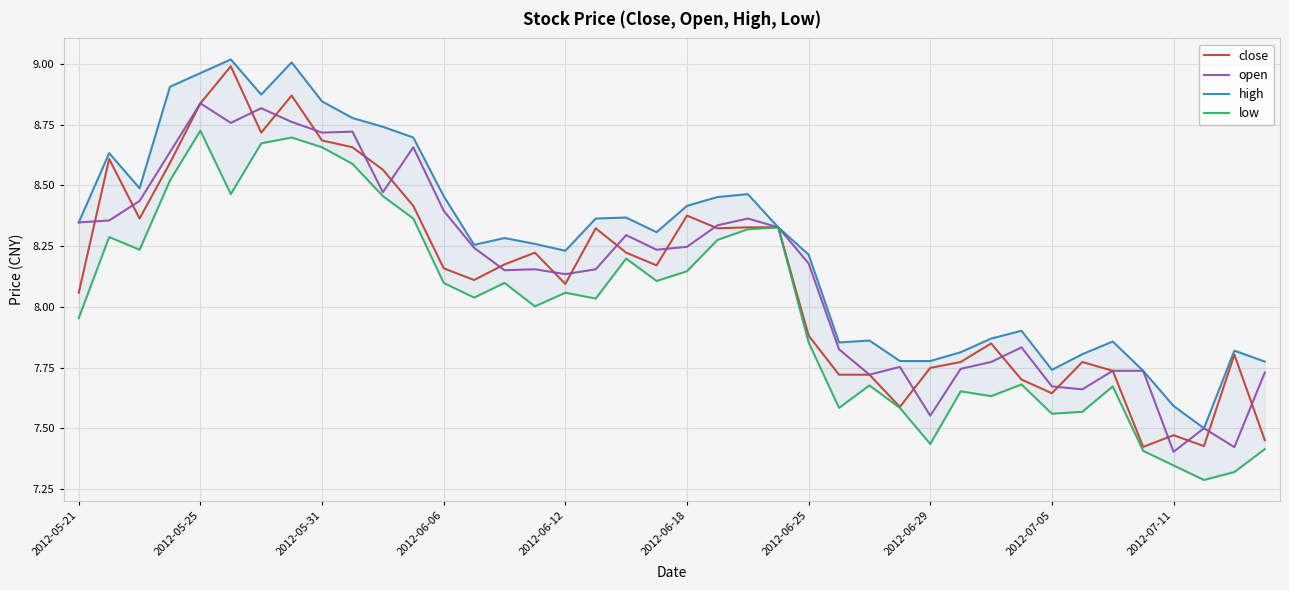

What is the sum of all close values?

324.9